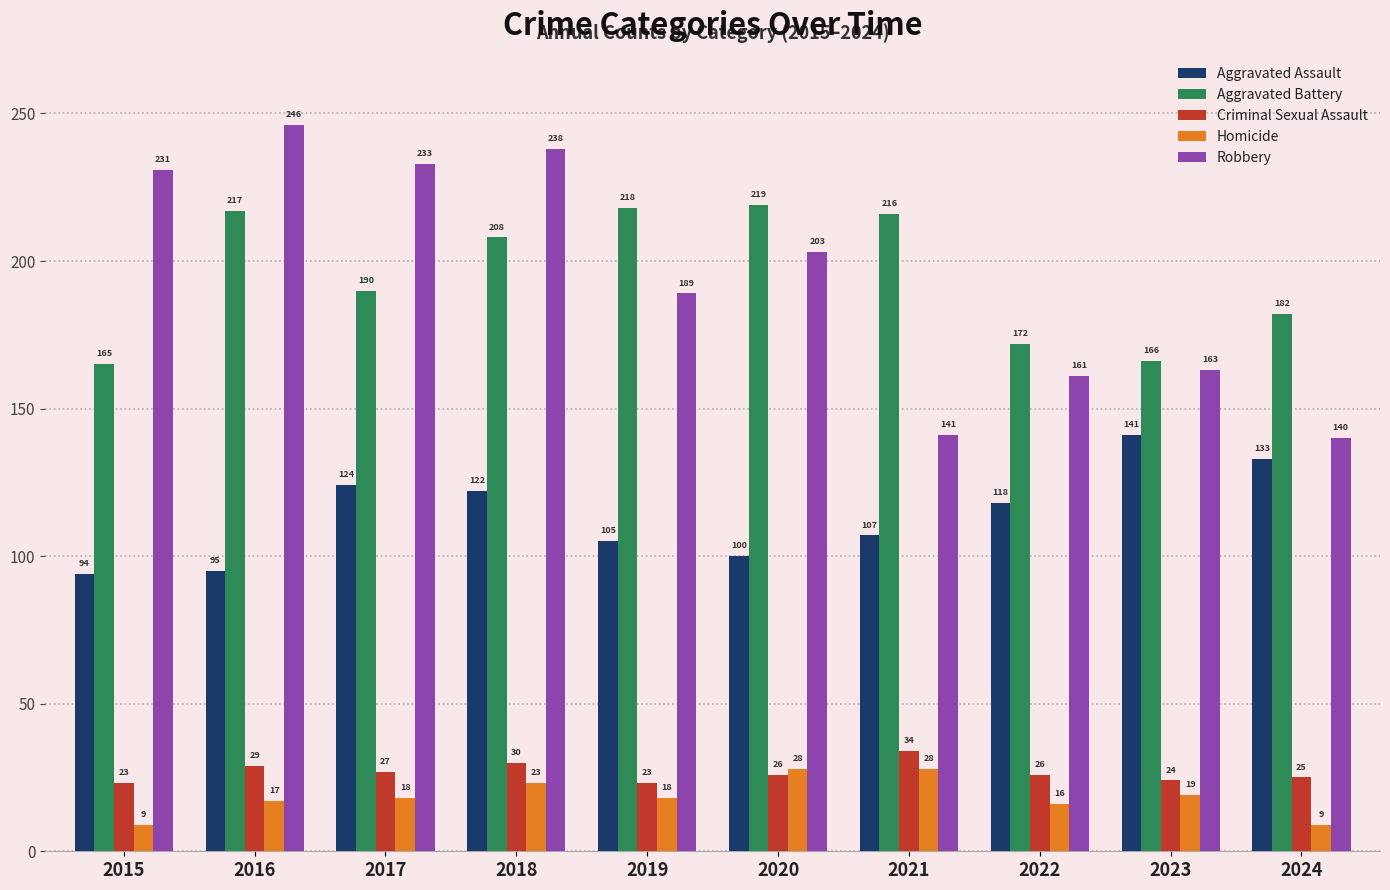

What are all the series names shown in the legend?

Aggravated Assault, Aggravated Battery, Criminal Sexual Assault, Homicide, Robbery